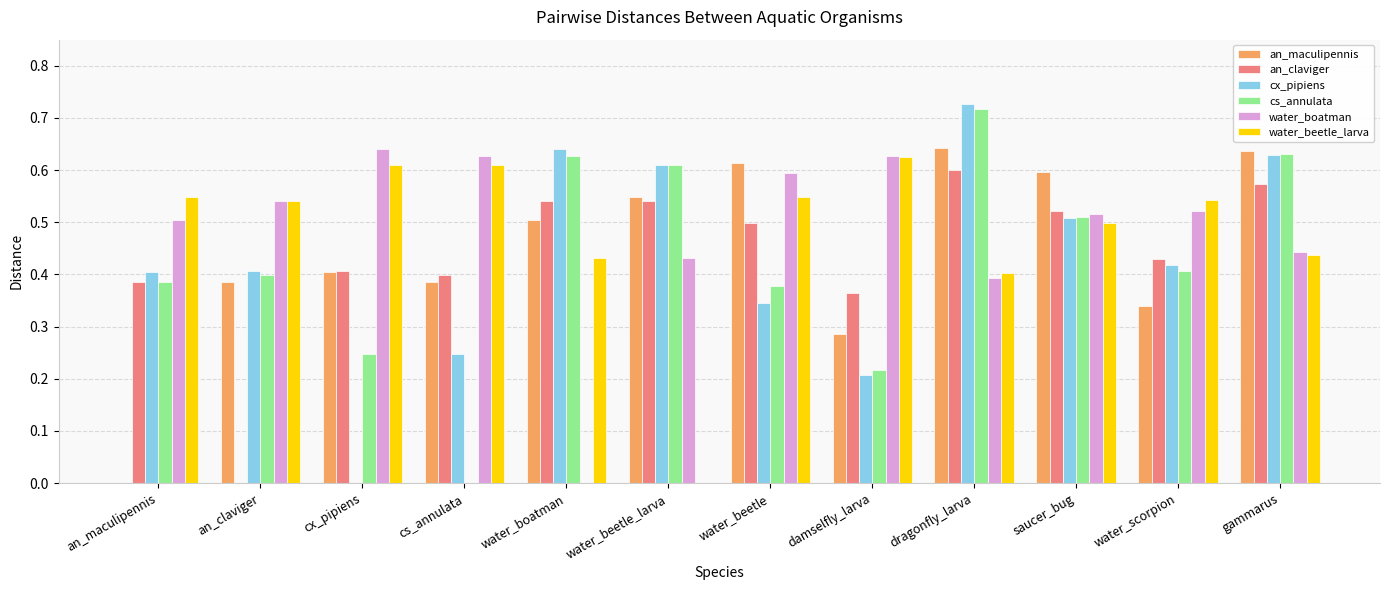

At which label is cs_annulata closest to 0?

cs_annulata